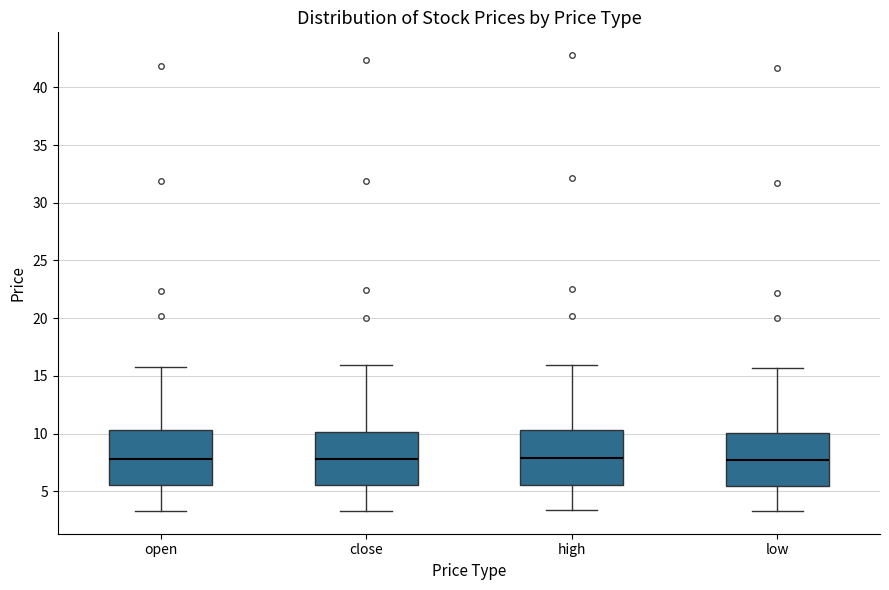

Where does the lower whisker of the box for low end on the y-axis? The values are not printed on the chart, so give them approximately, as read against the axis.

3.5